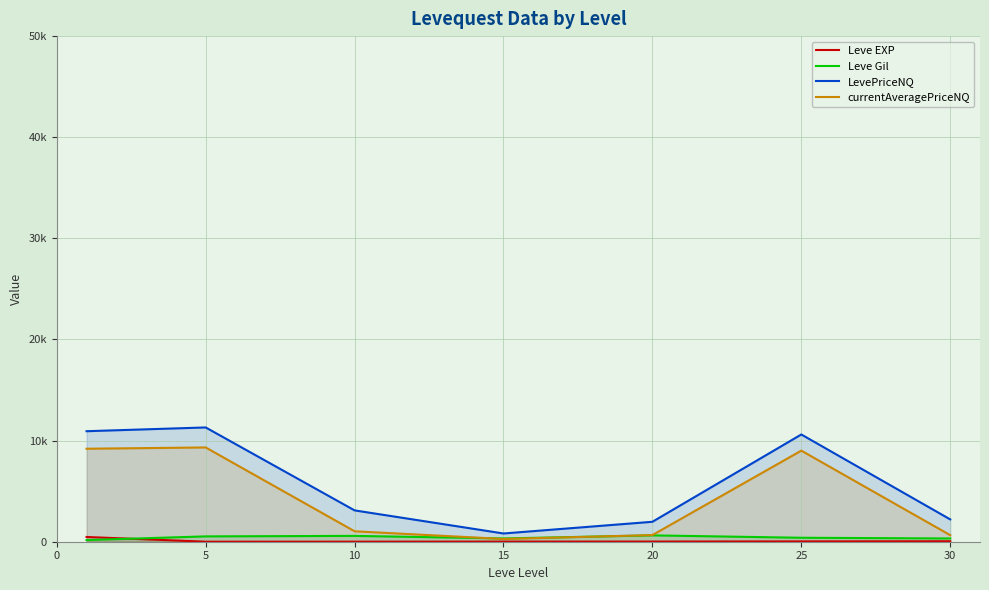

True or false: LevePriceNQ and Leve EXP cross at least once.

False